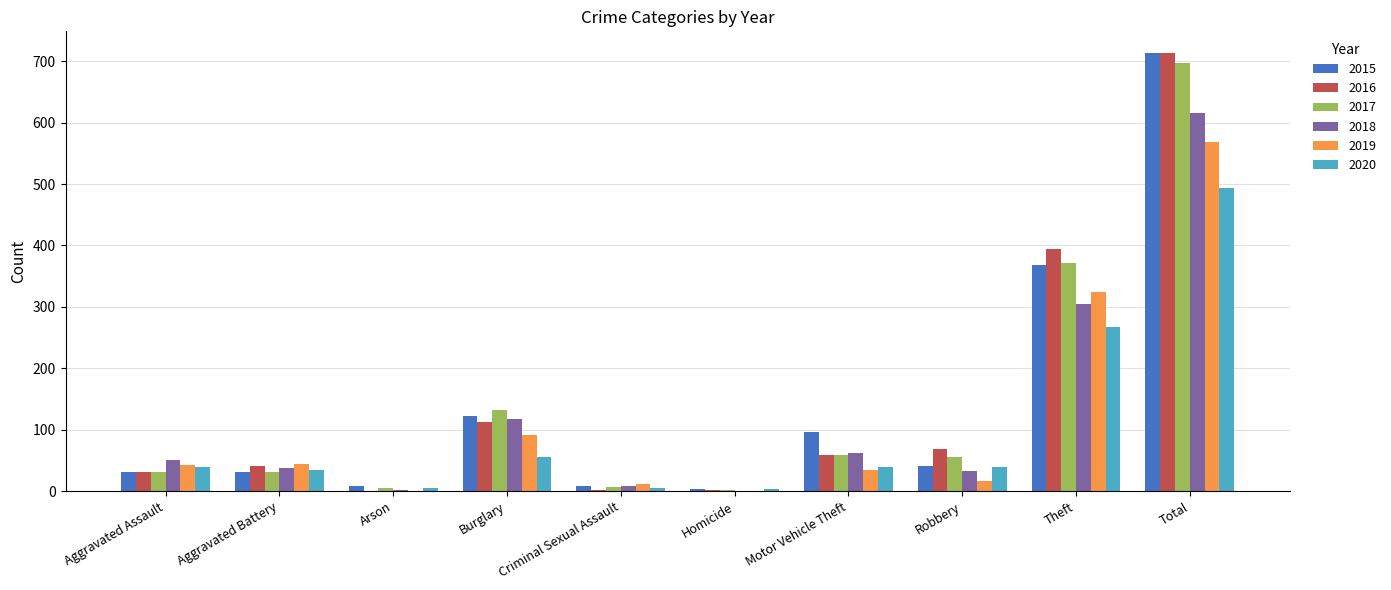

What is the sum of all 2018 values?

1232